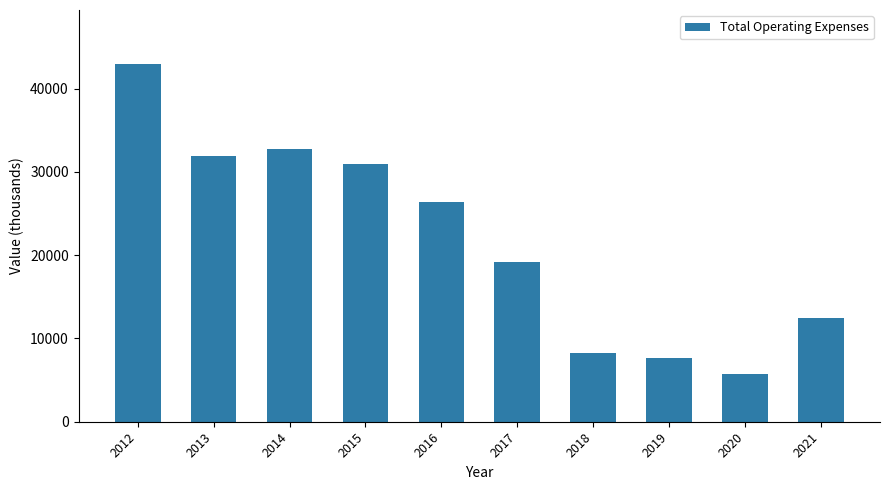

Between 2020 and 2021, which is larger?

2021